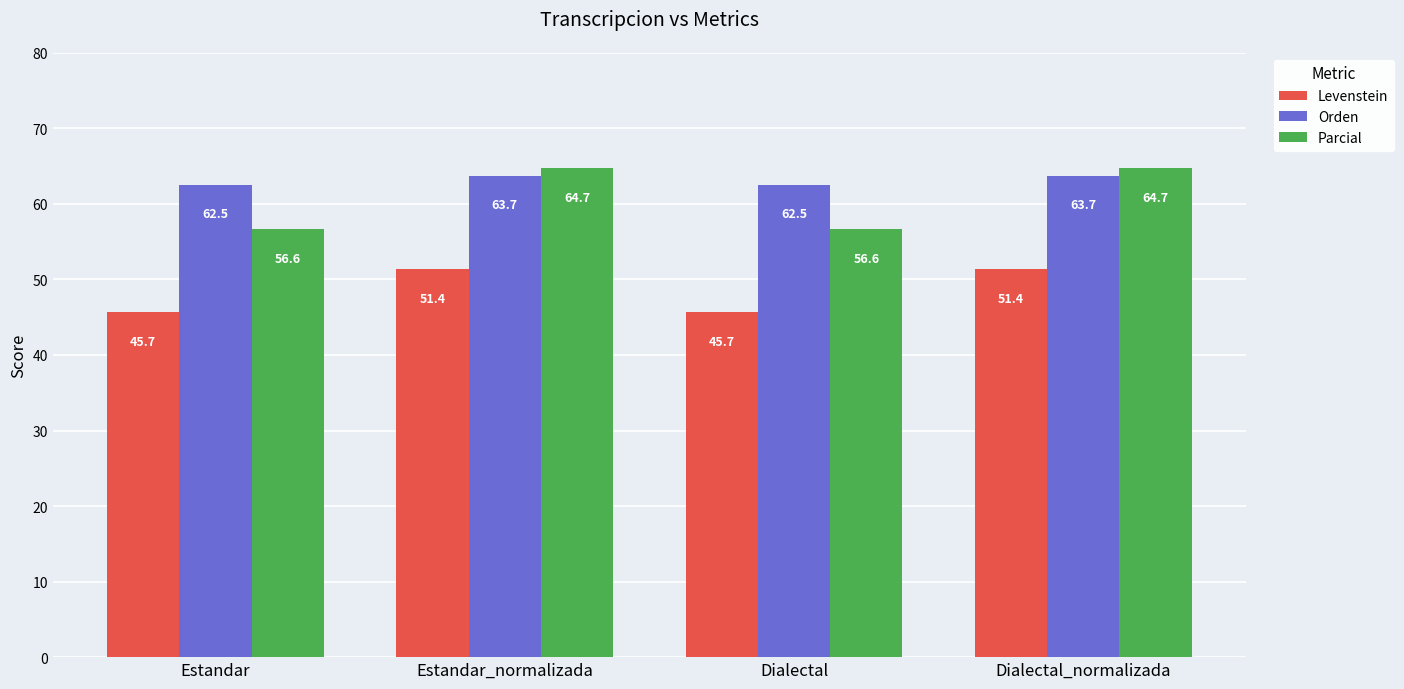

What are all the series names shown in the legend?

Levenstein, Orden, Parcial